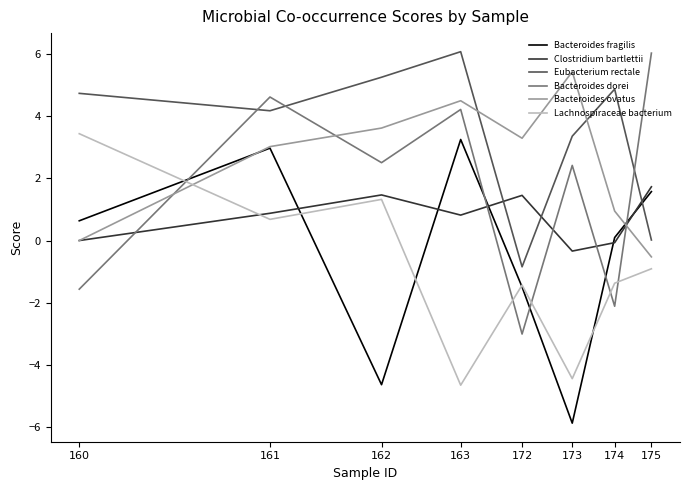

Which series has the largest total across all categories?

Eubacterium rectale